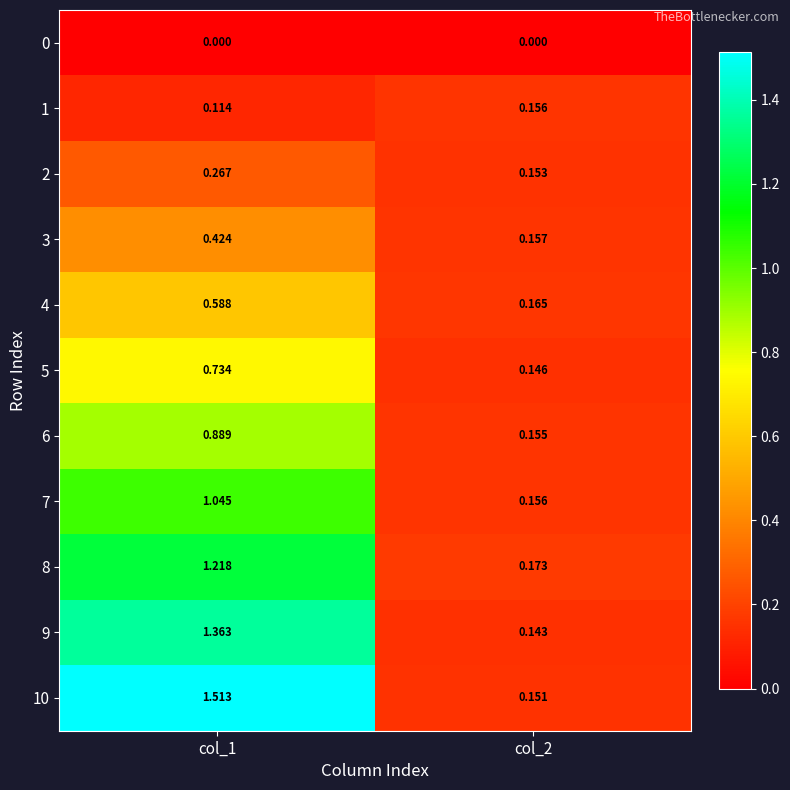

Is the value of 5 at col_2 greater than the value of 10 at col_1?

No